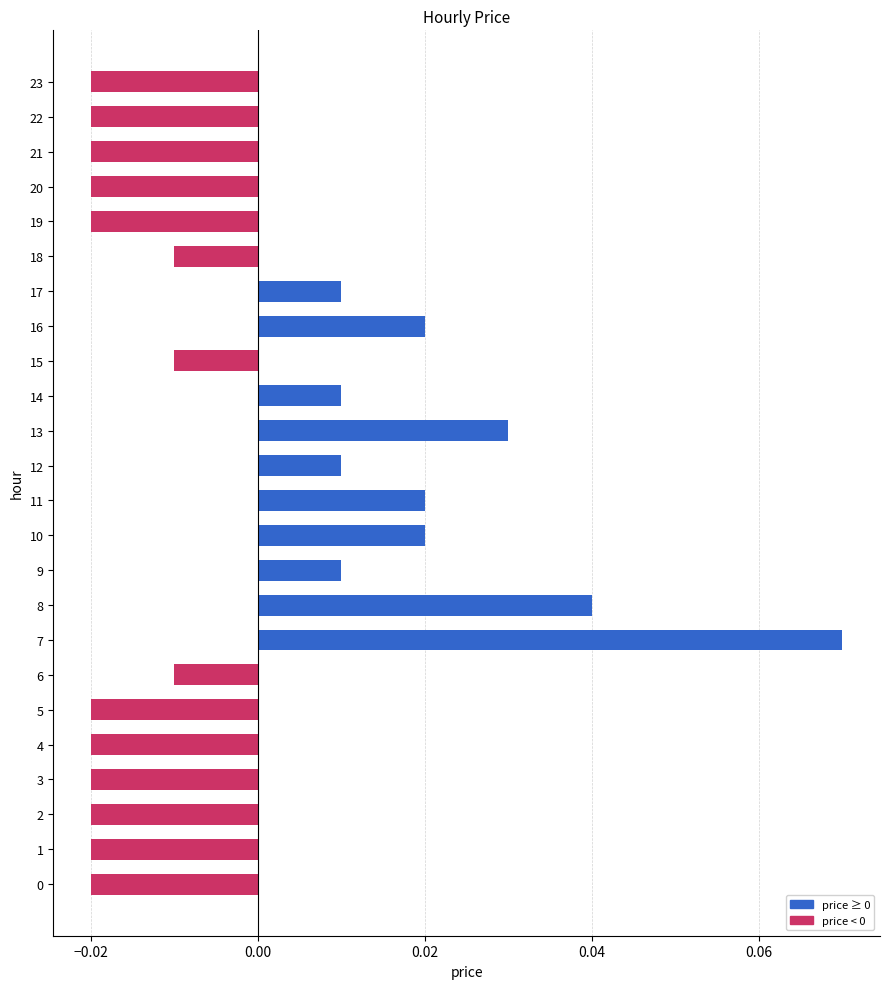

What is the change in value from 5 to 7?

+0.1